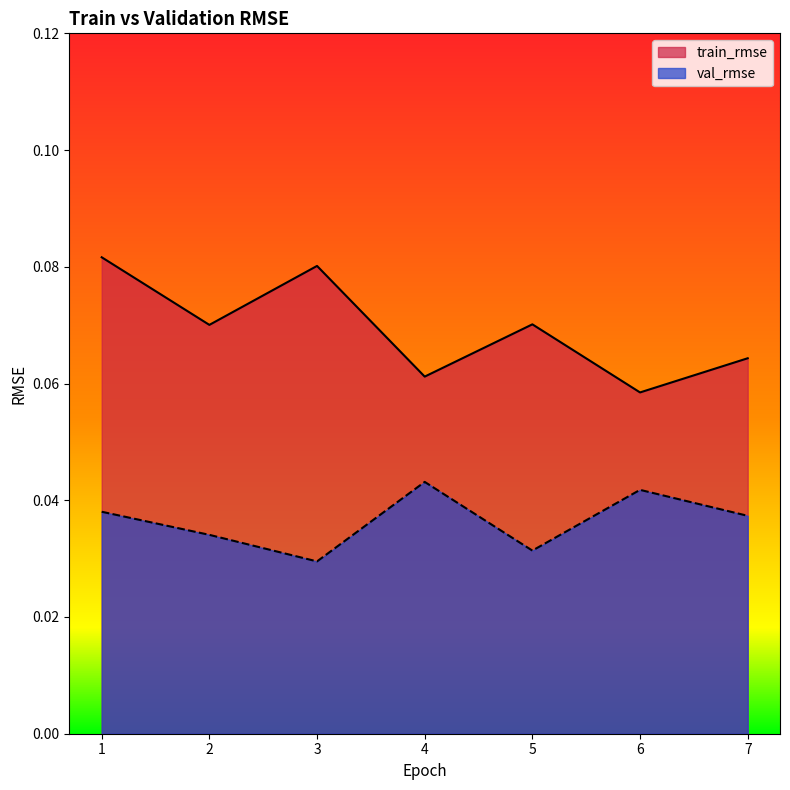

What is the maximum value shown in the chart?

0.1